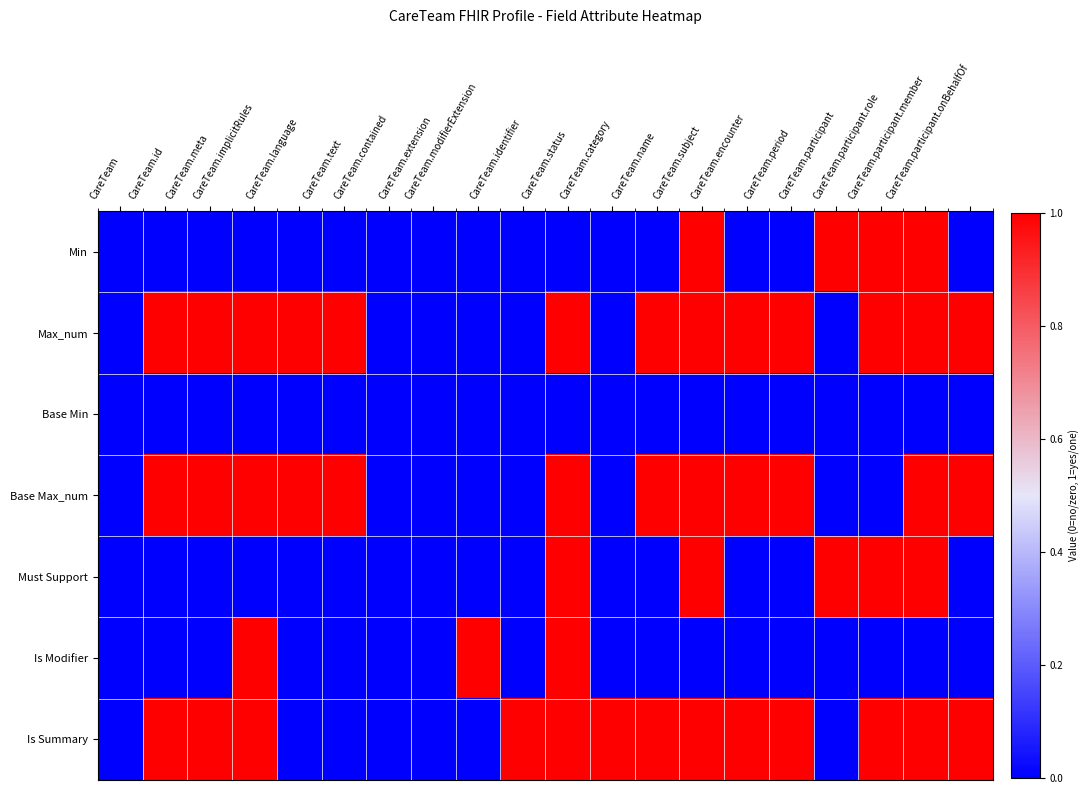

Which label corresponds to the largest value in the chart?

CareTeam.subject